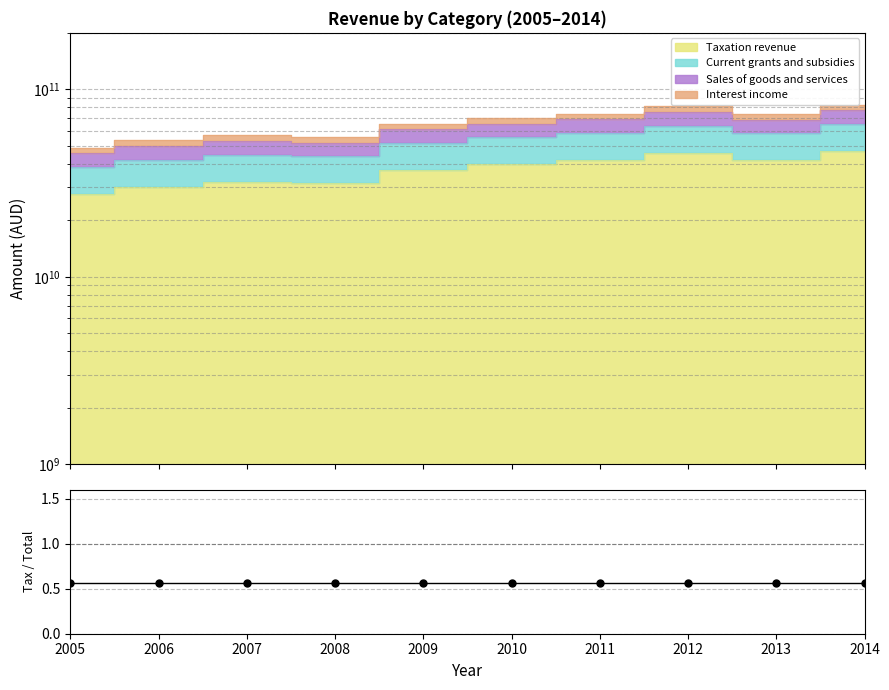

What is the value of the Sales of goods and services point at the 5th from the left?

61140750000